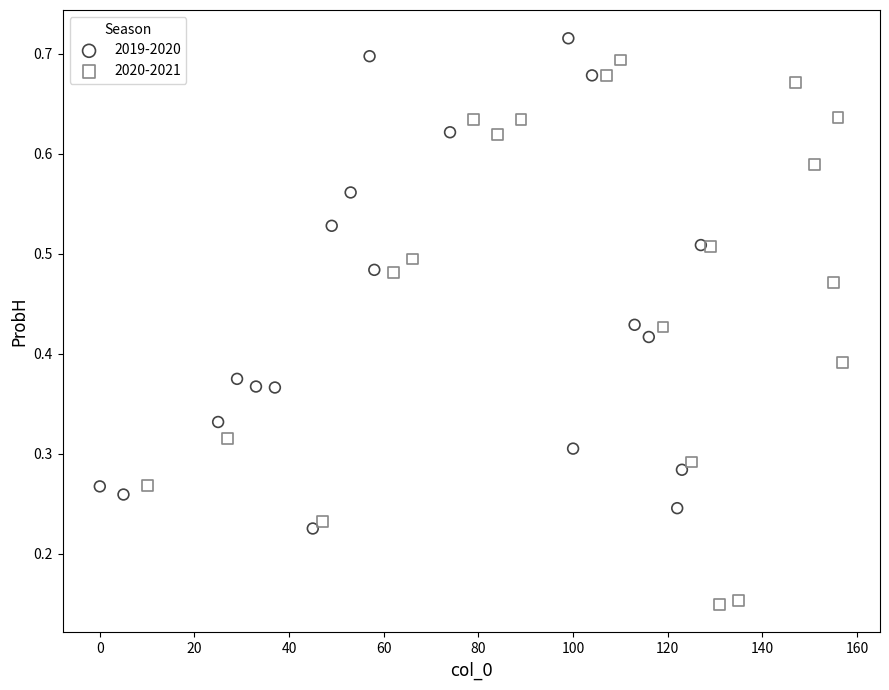

Which series has the widest spread of Y values?

2020-2021